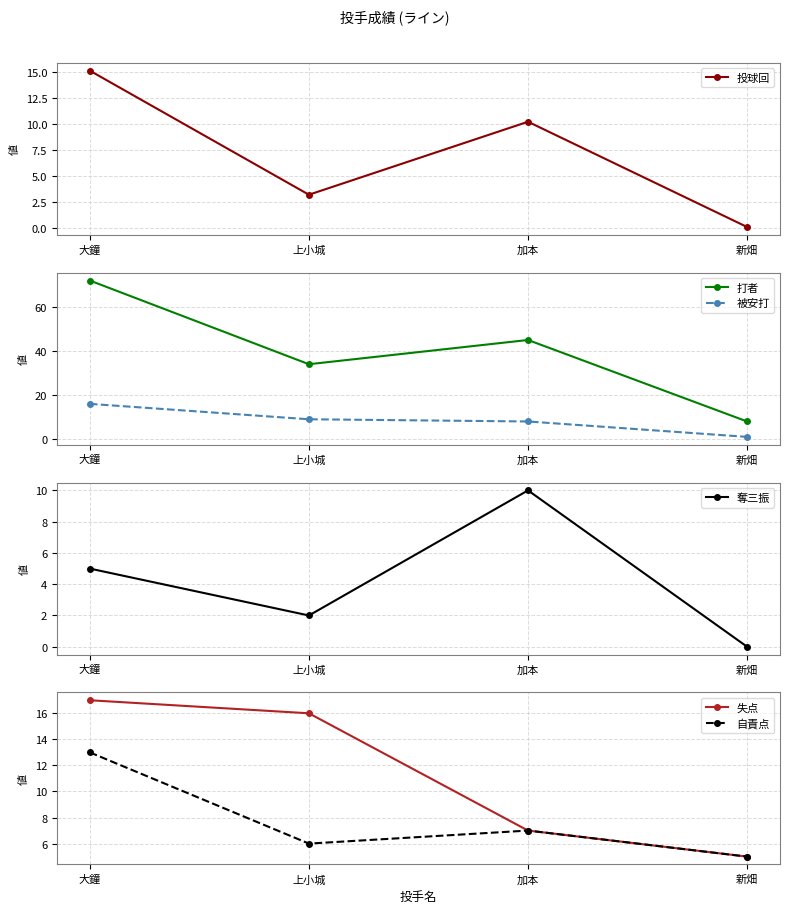

The value of 自責点 at 新畑 is 7.7. True or false?

False